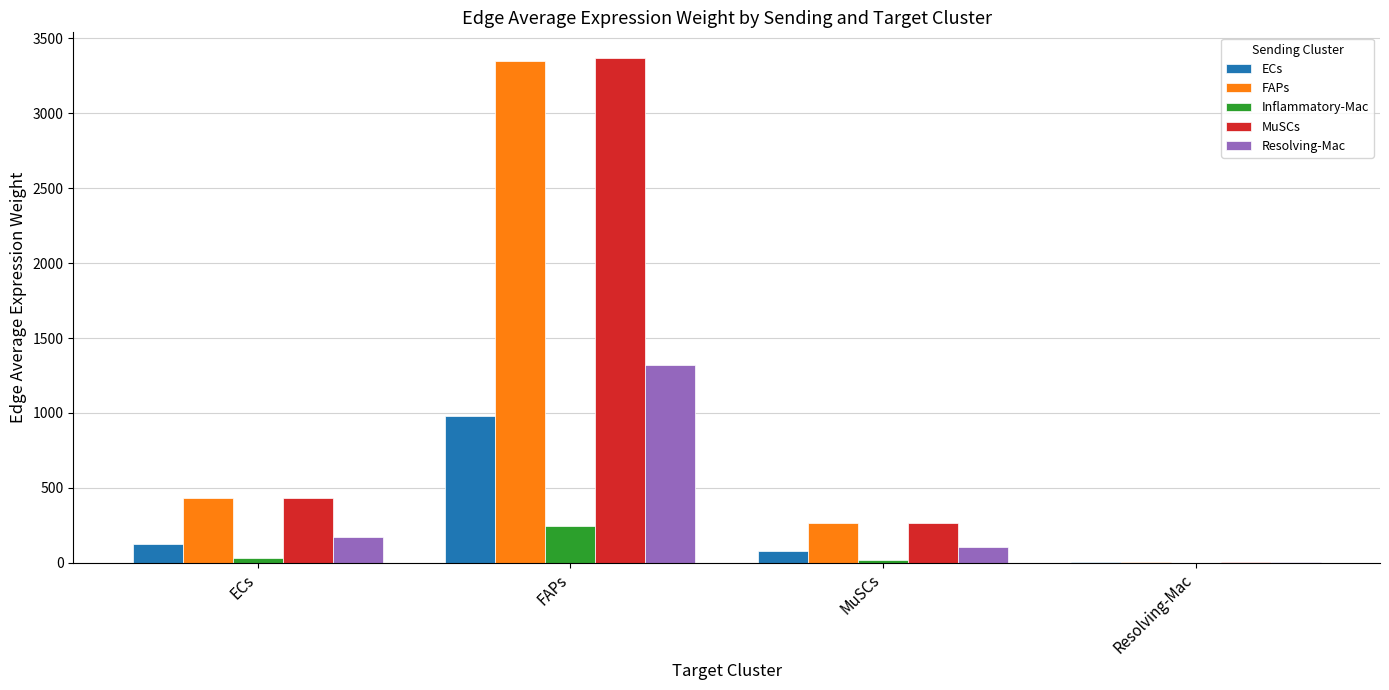

How many series are shown in this chart?

5